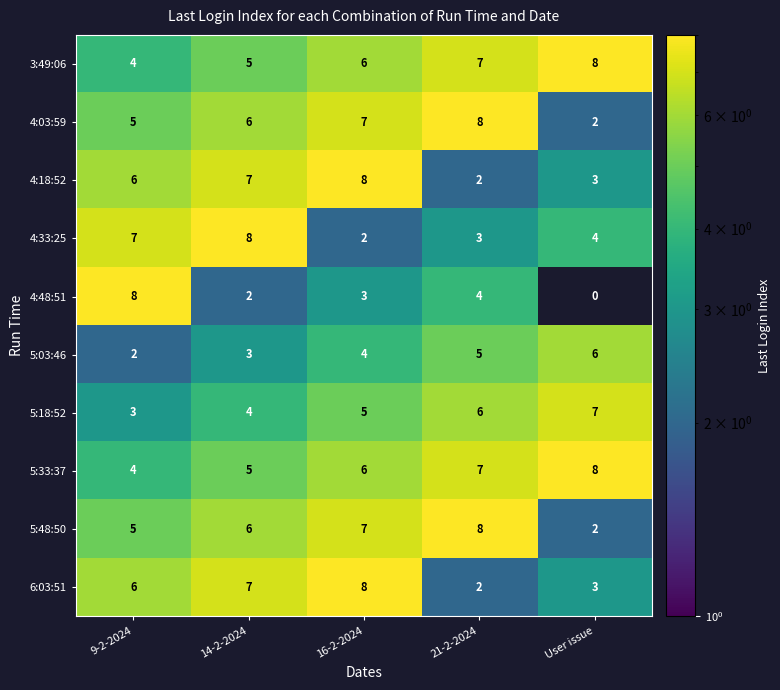

How many 4:03:59 values are between 5 and 7?

3